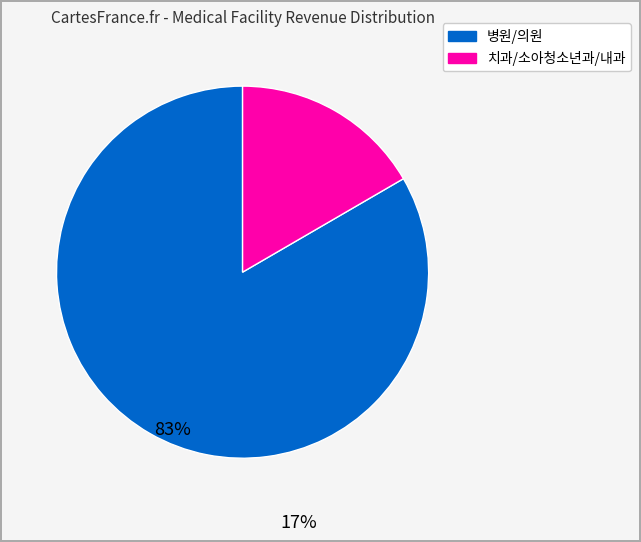

Is there a majority slice in this chart?

Yes